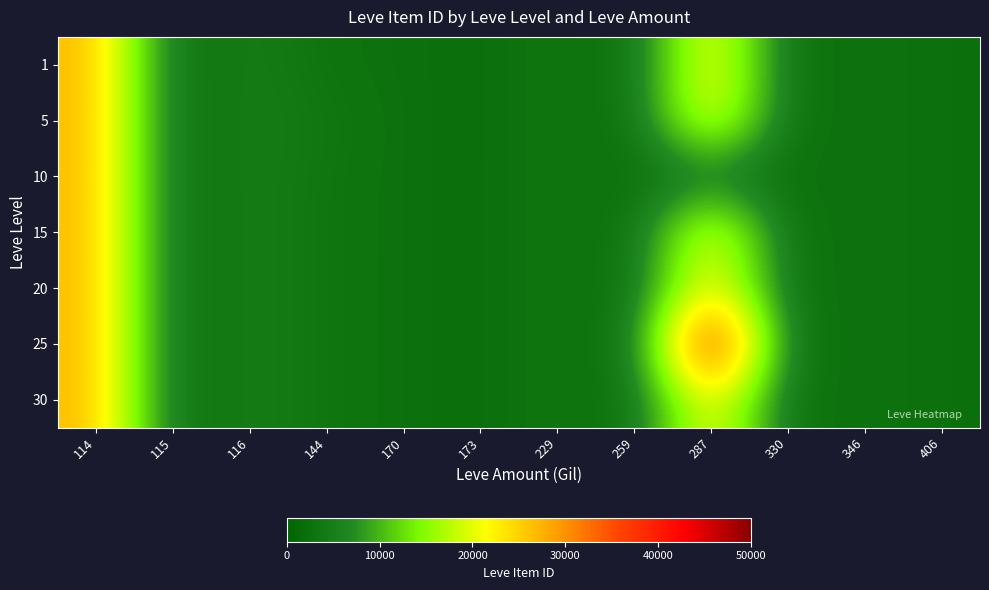

Reading left to right, what are all the values shown in this chart?

1: 114=27125	115=2494	116=5071	144=3011	170=2680	173=2226	229=3550	259=2236	287=23961	330=2241	346=3068	406=2473
5: 114=27125	115=2494	116=5071	144=3767	170=2662	173=2230	229=3550	259=2236	287=23961	330=2241	346=3068	406=2473
10: 114=27125	115=2494	116=5071	144=3389	170=2674	173=2228	229=3550	259=2236	287=3775	330=2241	346=3068	406=2473
15: 114=27125	115=2494	116=5071	144=3389	170=2680	173=2228	229=3550	259=2236	287=23961	330=2241	346=3068	406=2473
20: 114=27125	115=2494	116=5071	144=3389	170=2674	173=2228	229=3550	259=2236	287=23961	330=2241	346=3068	406=2473
25: 114=27125	115=2494	116=5071	144=3389	170=2674	173=2228	229=3550	259=2236	287=44147	330=2241	346=3068	406=2473
30: 114=27125	115=2494	116=5071	144=3389	170=2674	173=2228	229=3550	259=2236	287=23961	330=2241	346=3068	406=2473